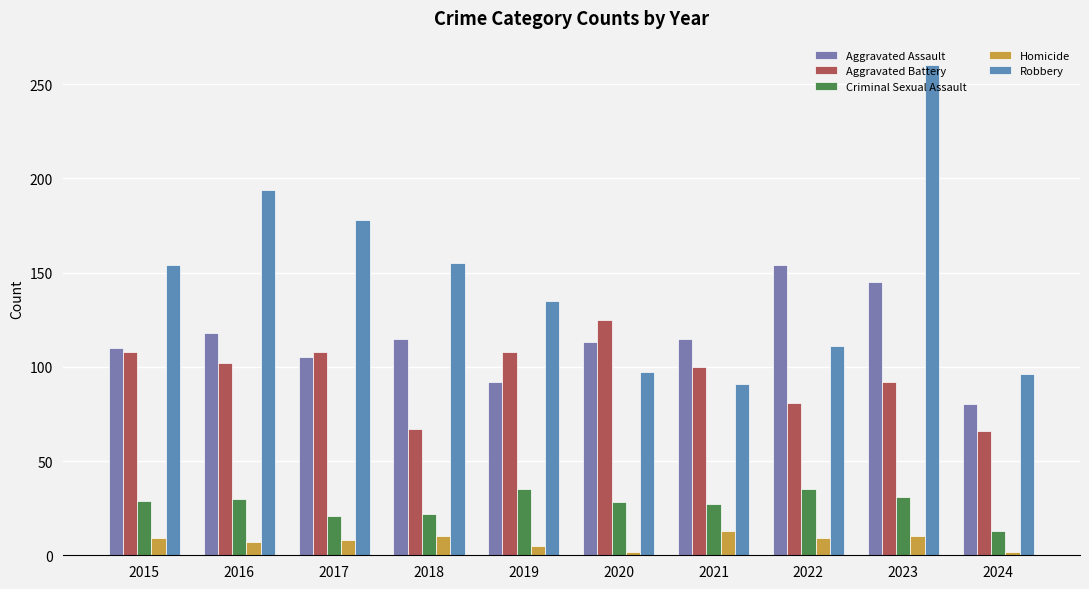

How many data points does each series have?

10